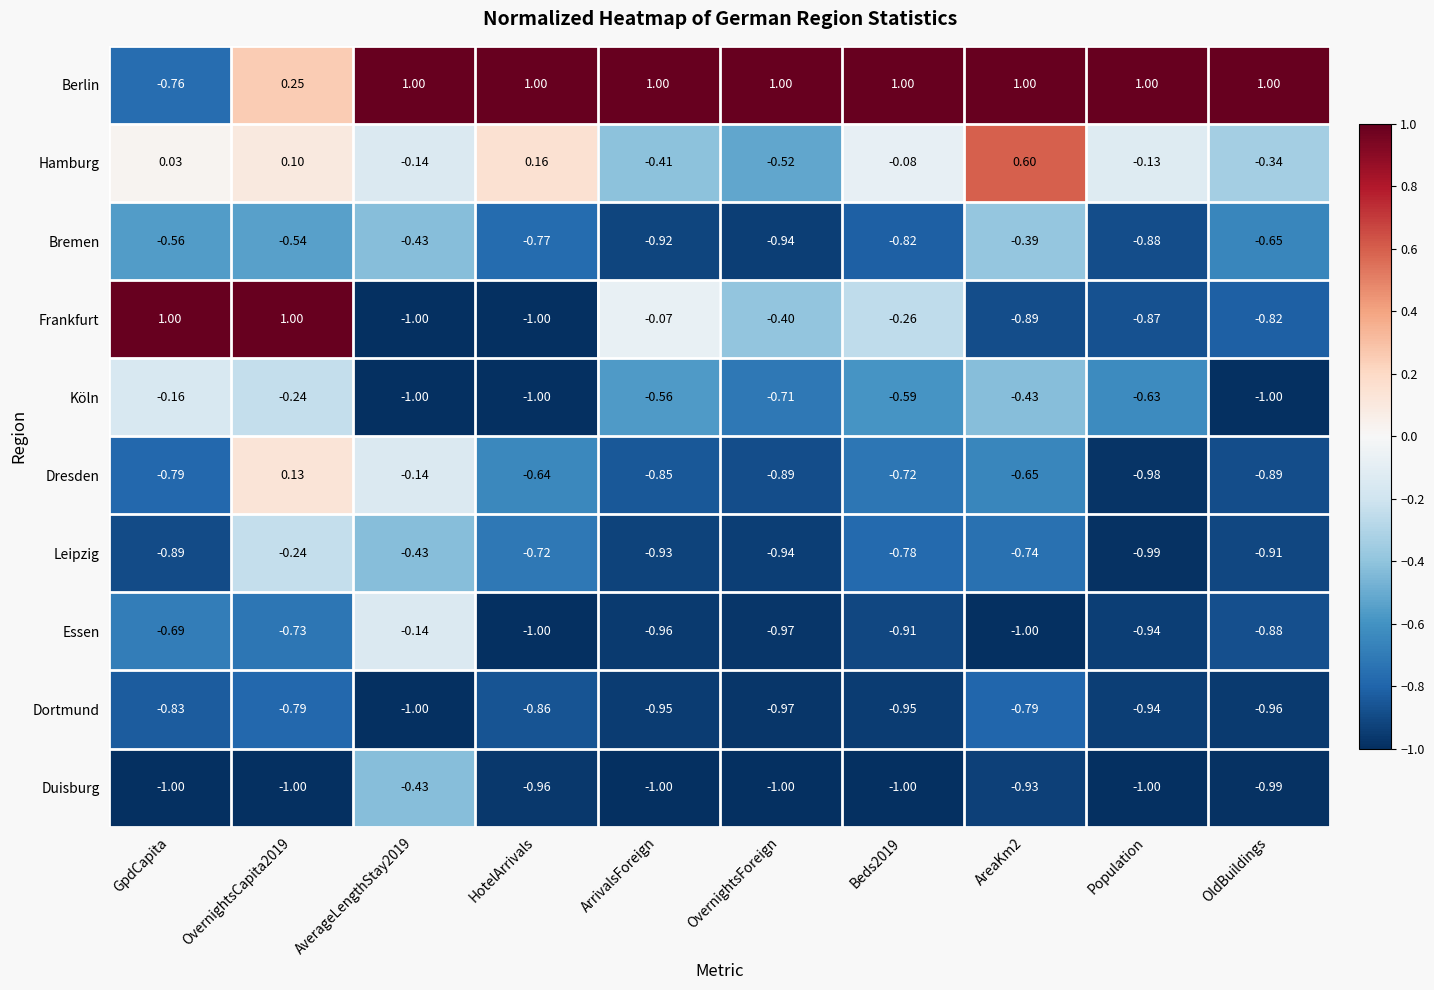

Is the value of Dresden at Beds2019 greater than the value of Duisburg at Population?

Yes